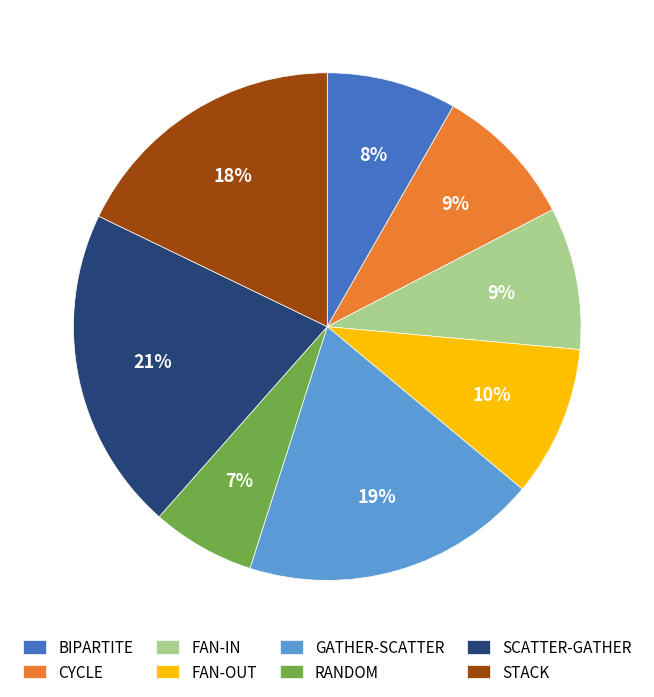

Is it true that STACK is 18% of the pie?

True